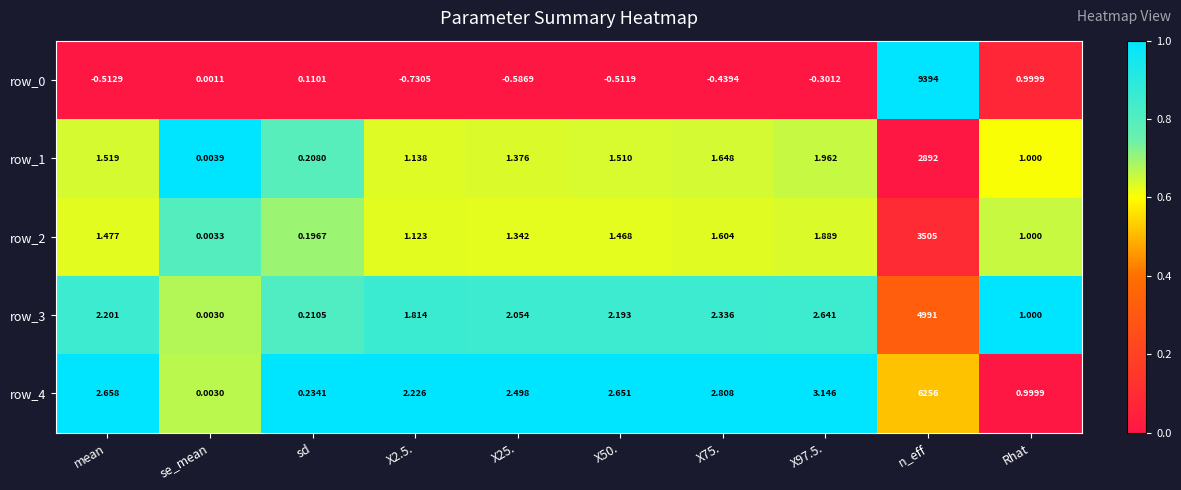

At which label does row_0 first exceed 0?

se_mean